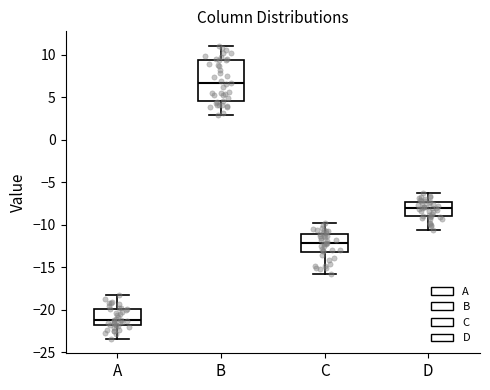

Which box has the lowest median line?

A